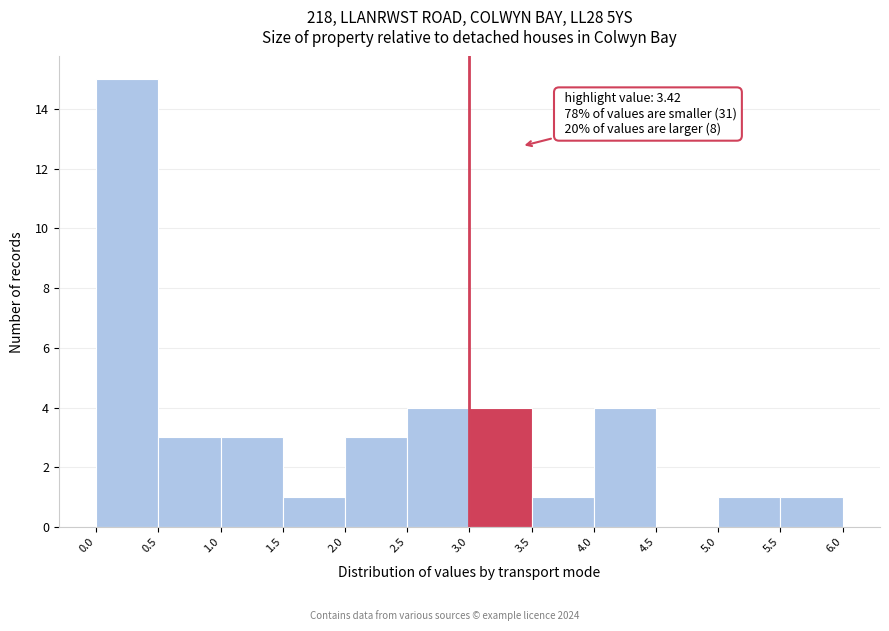

Which range on the x-axis has the tallest bar?

0.0 to 0.5